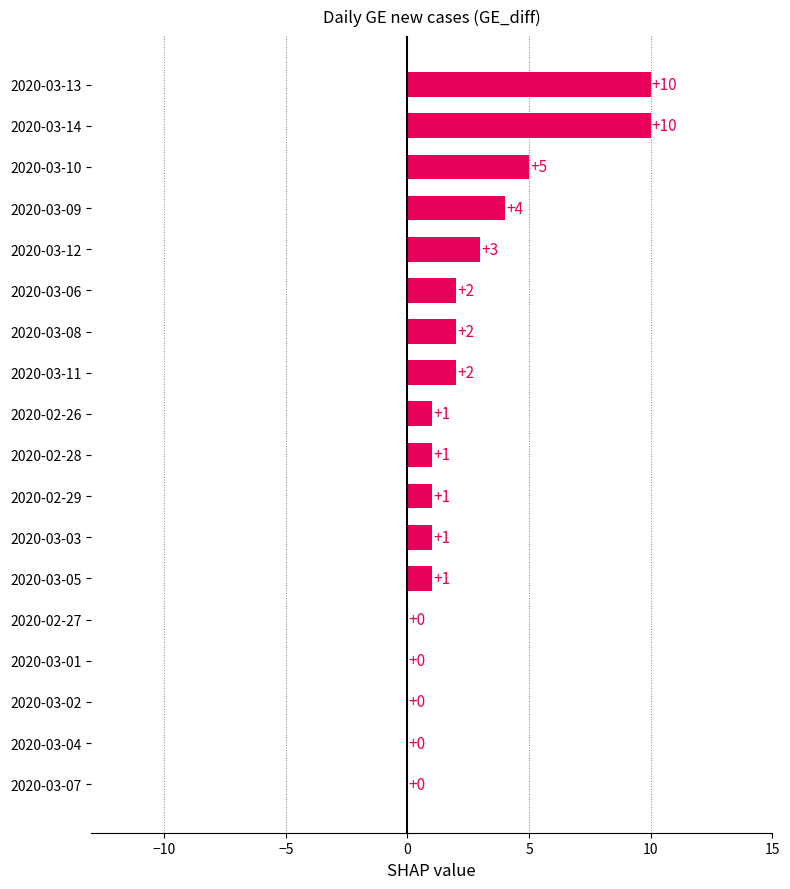

What is the sum of the values at 2020-03-10 and 2020-03-06?

7